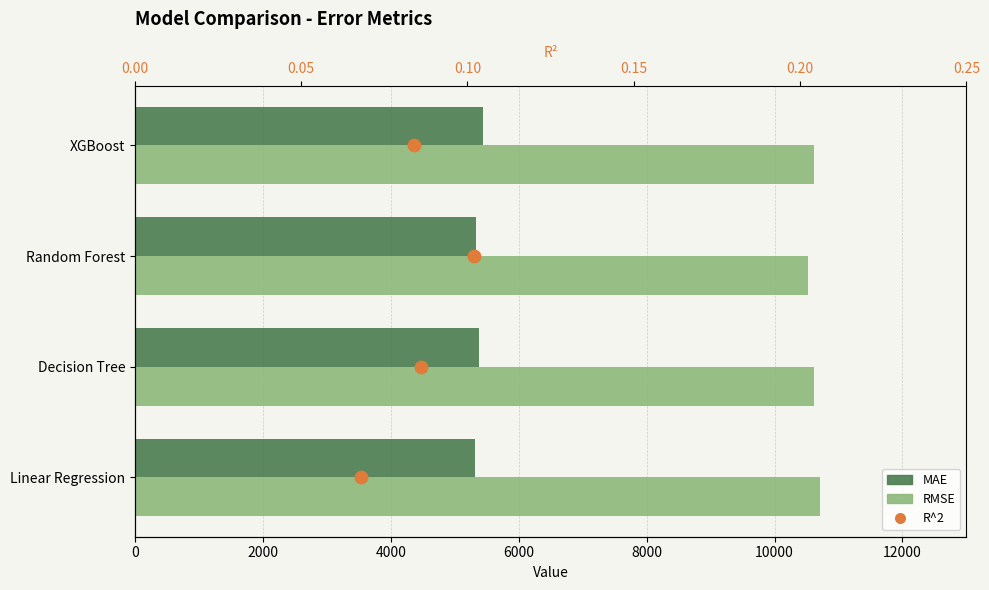

Which series contains the highest Y value?

RMSE